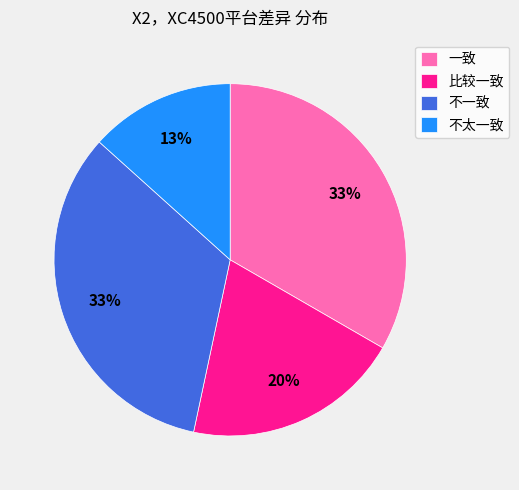

Is there any slice that represents more than half of the pie?

No